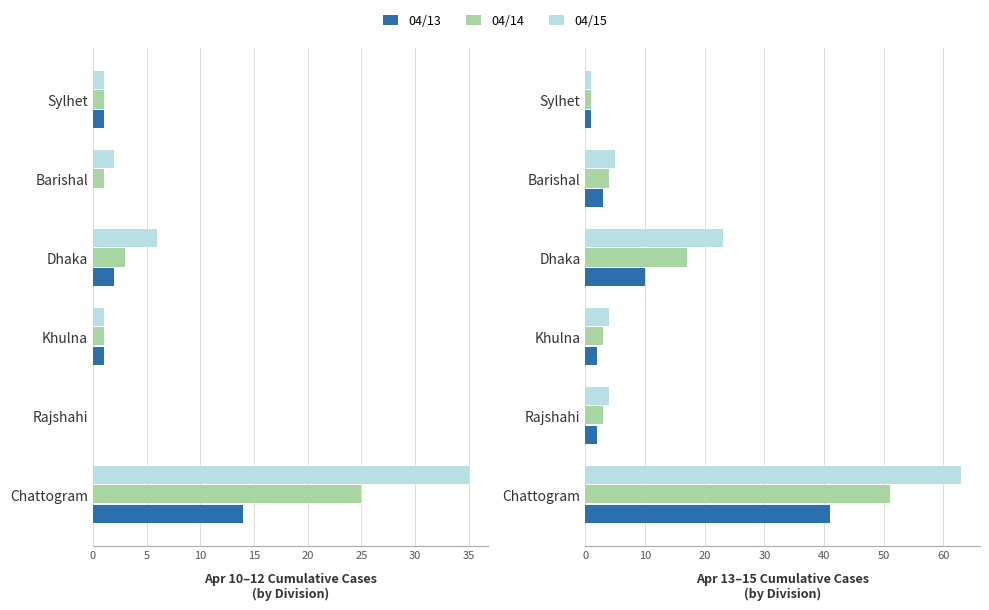

What is the greatest value displayed?

63